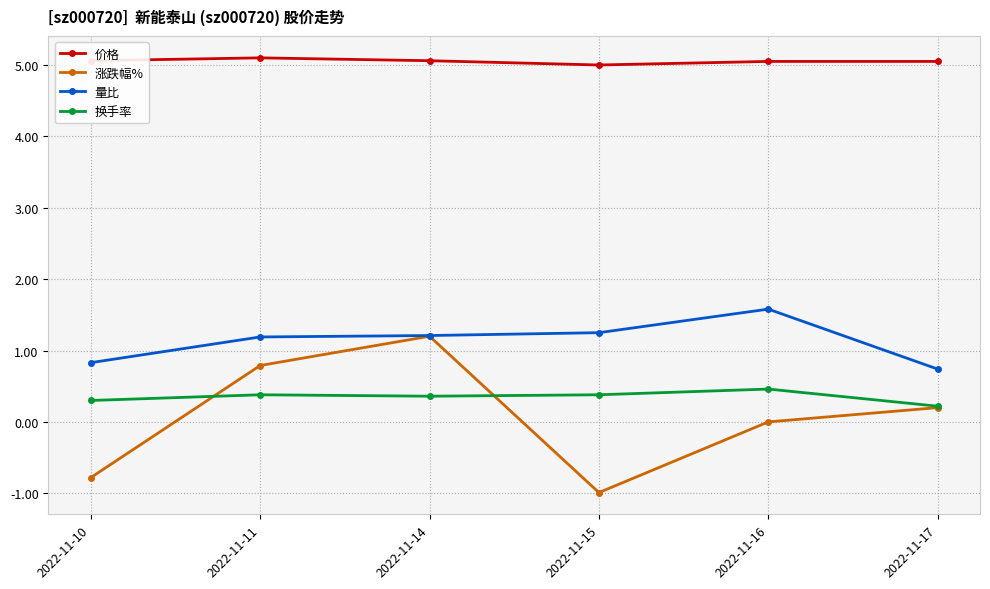

Rank the series by their maximum value, from lowest to highest.

换手率, 涨跌幅%, 量比, 价格